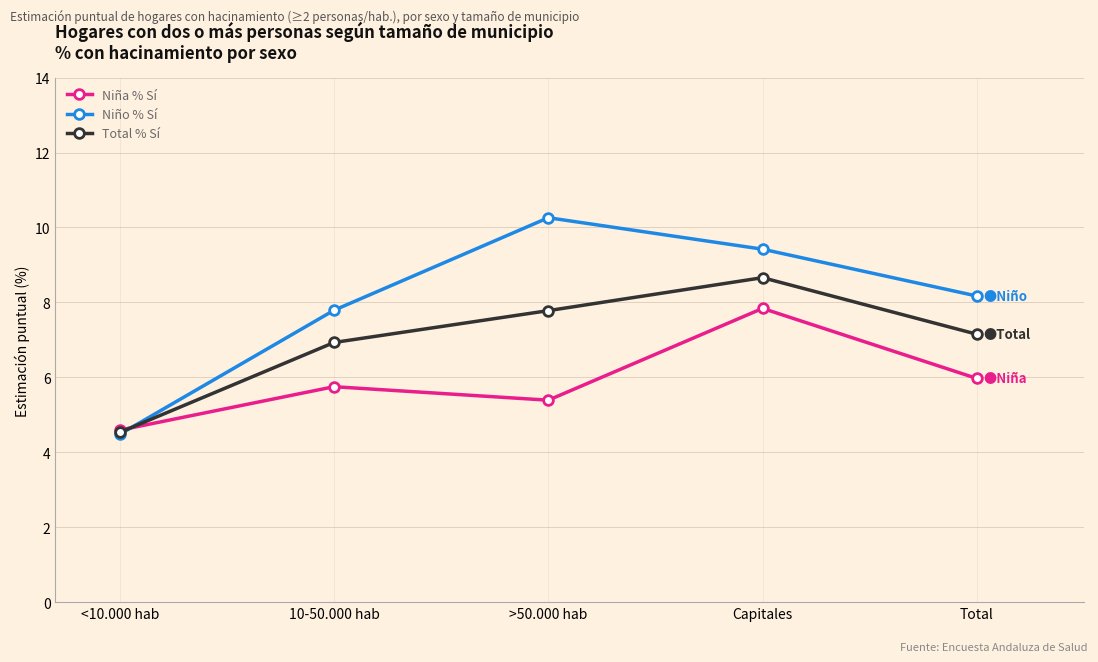

Reading right to left, extract all data points from this chart.

Niña % Sí: Total=6.0	Capitales=7.8	>50.000 hab=5.4	10-50.000 hab=5.8	<10.000 hab=4.6
Niño % Sí: Total=8.2	Capitales=9.4	>50.000 hab=10.3	10-50.000 hab=7.8	<10.000 hab=4.5
Total % Sí: Total=7.2	Capitales=8.7	>50.000 hab=7.8	10-50.000 hab=6.9	<10.000 hab=4.5